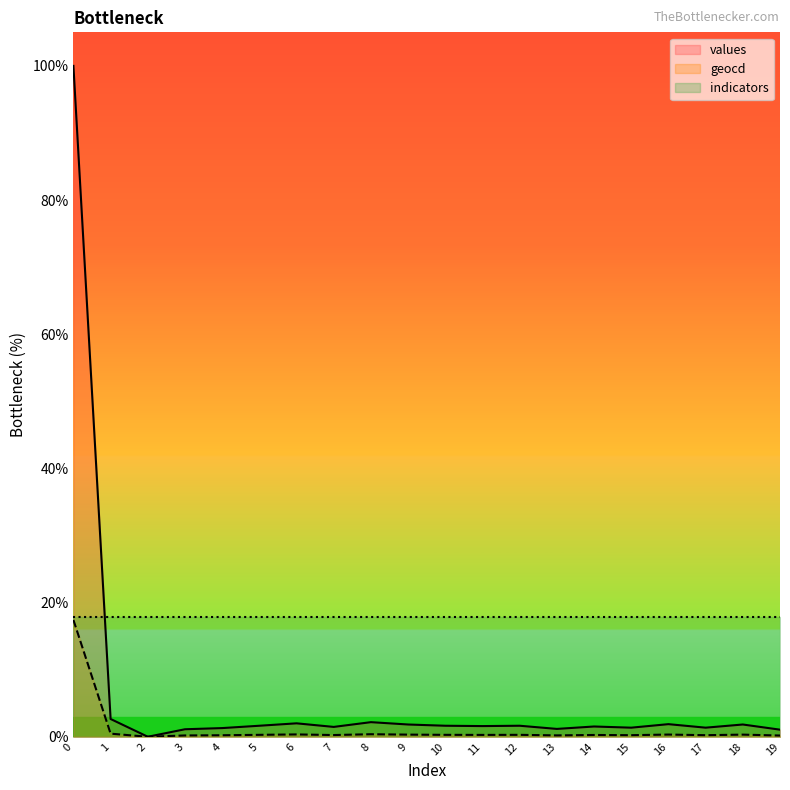

Which category has the lowest value across all series?

2